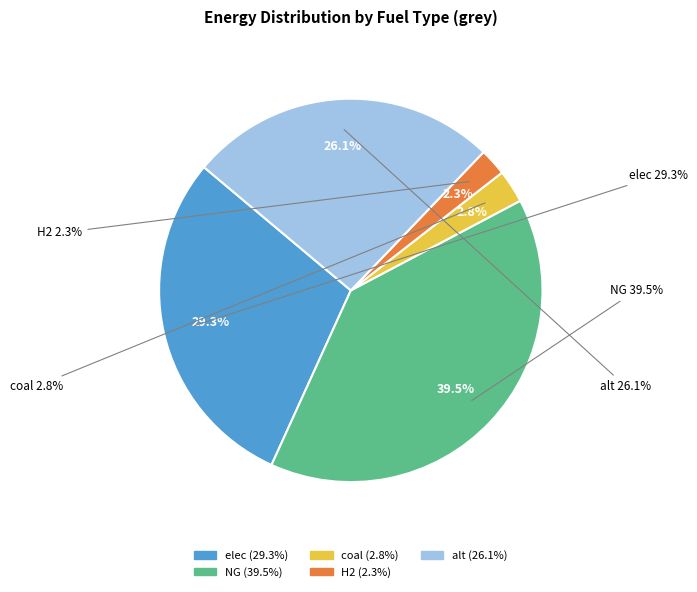

What is the ratio of the value at coal to the value at alt?

0.1